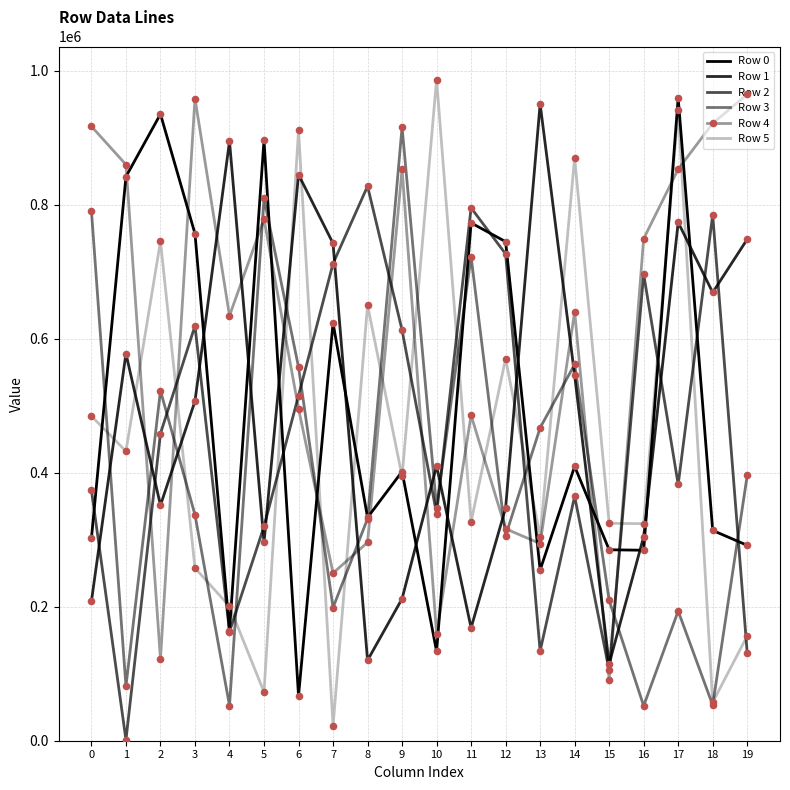

At which category is the sum across all series the highest?

17